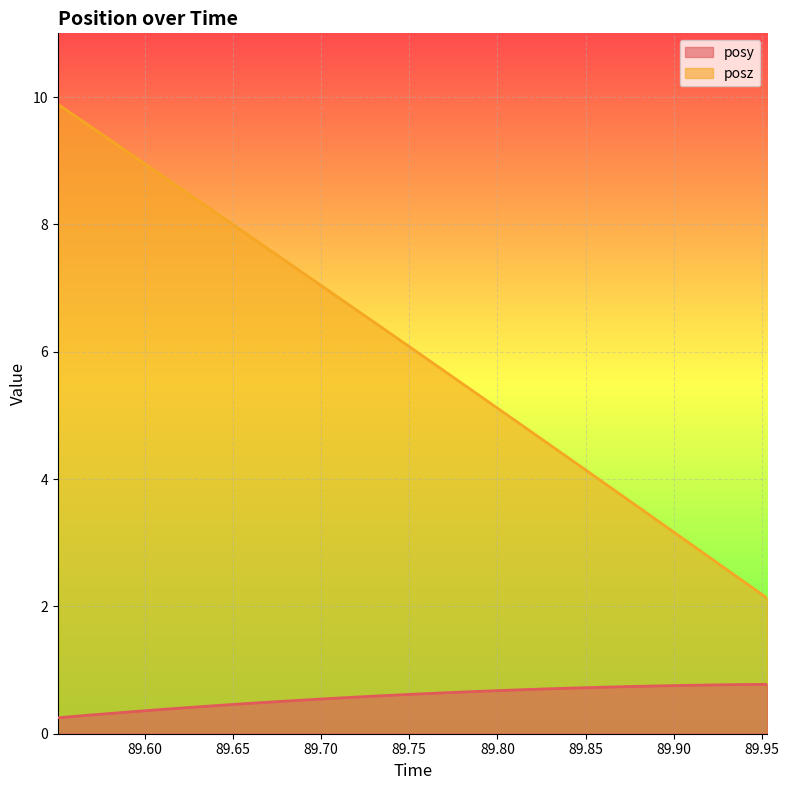

At which category is the sum across all series the highest?

89.55066